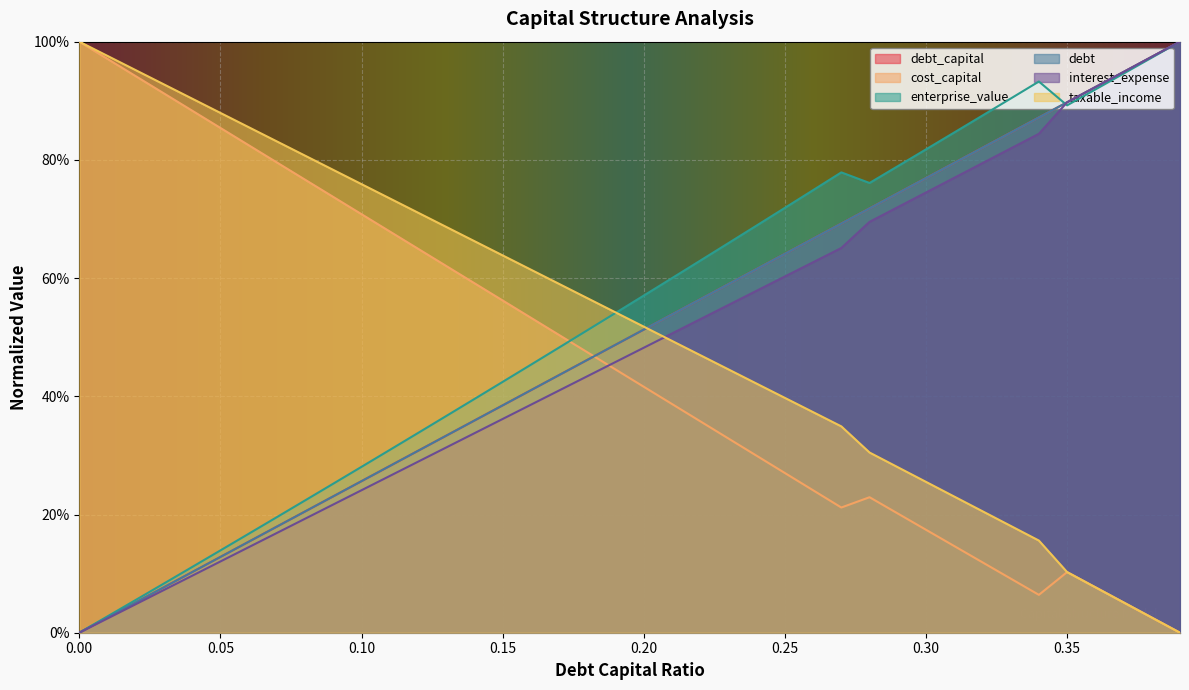

Is the value of interest_expense at 0.39 greater than the value of debt at 0.12?

Yes